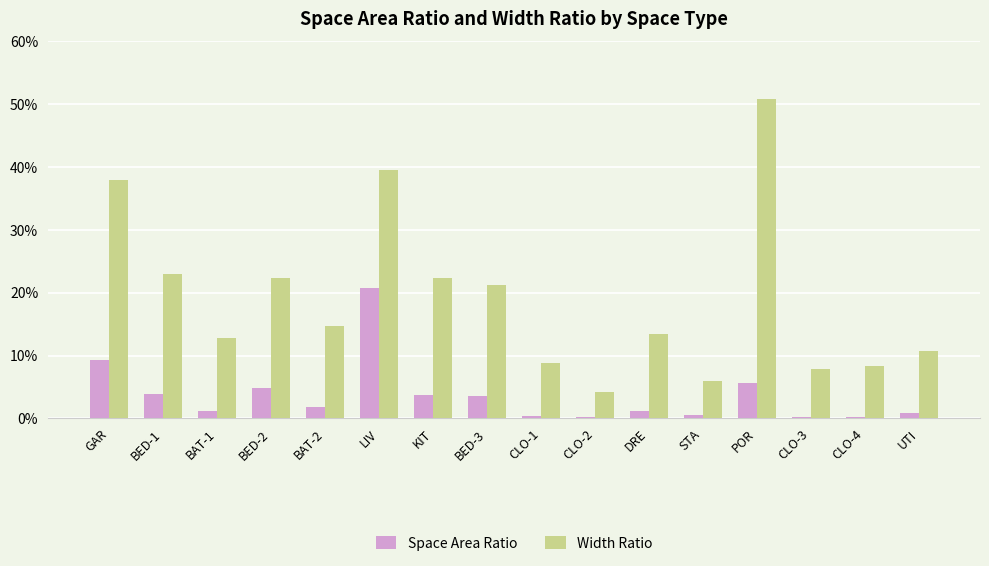

What are all the series names shown in the legend?

Space Area Ratio, Width Ratio